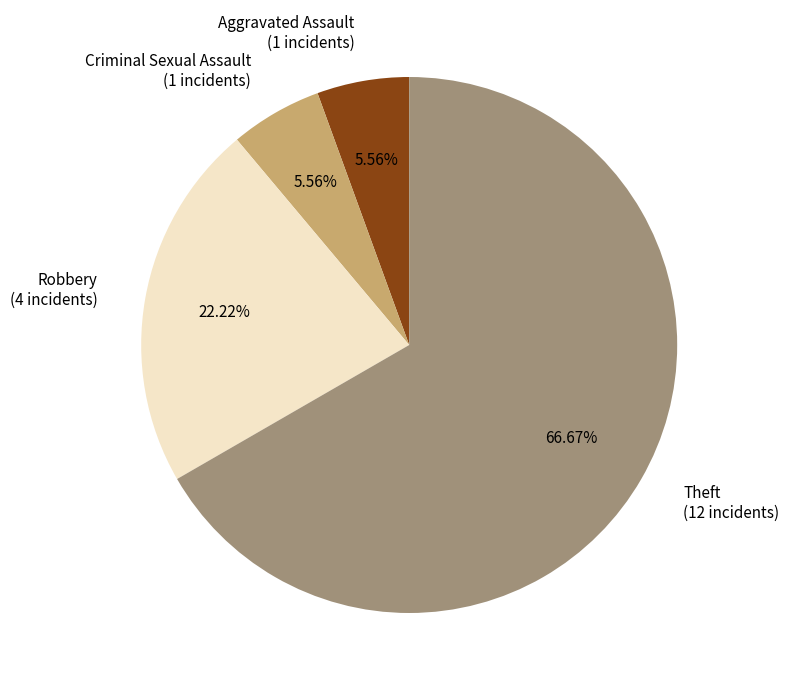

Which has a higher value, Robbery or Theft?

Theft